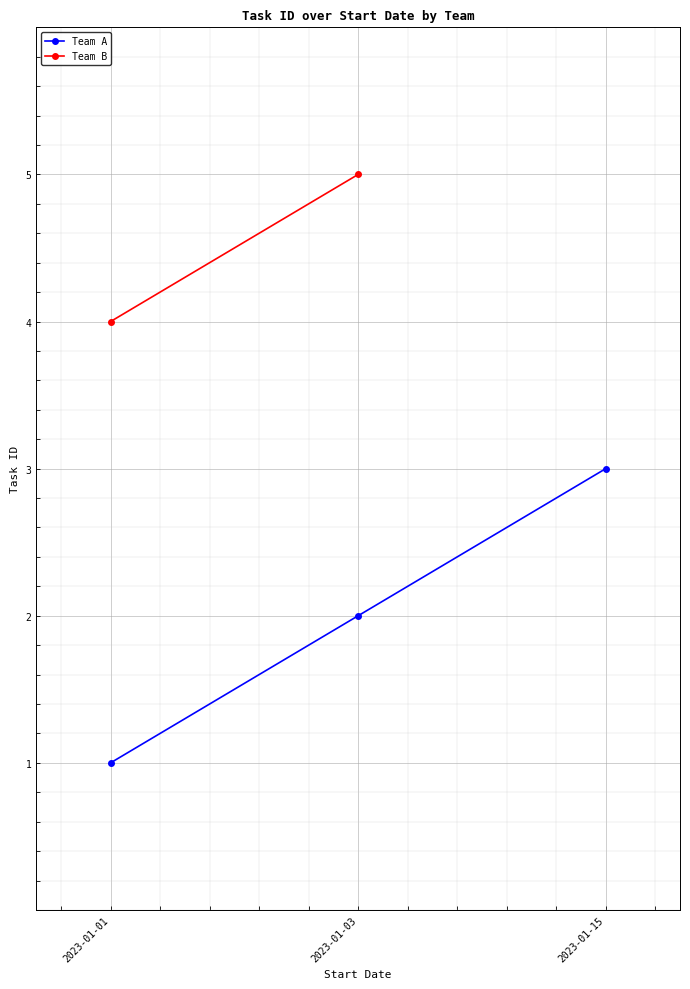

What is the minimum value shown in the chart?

1